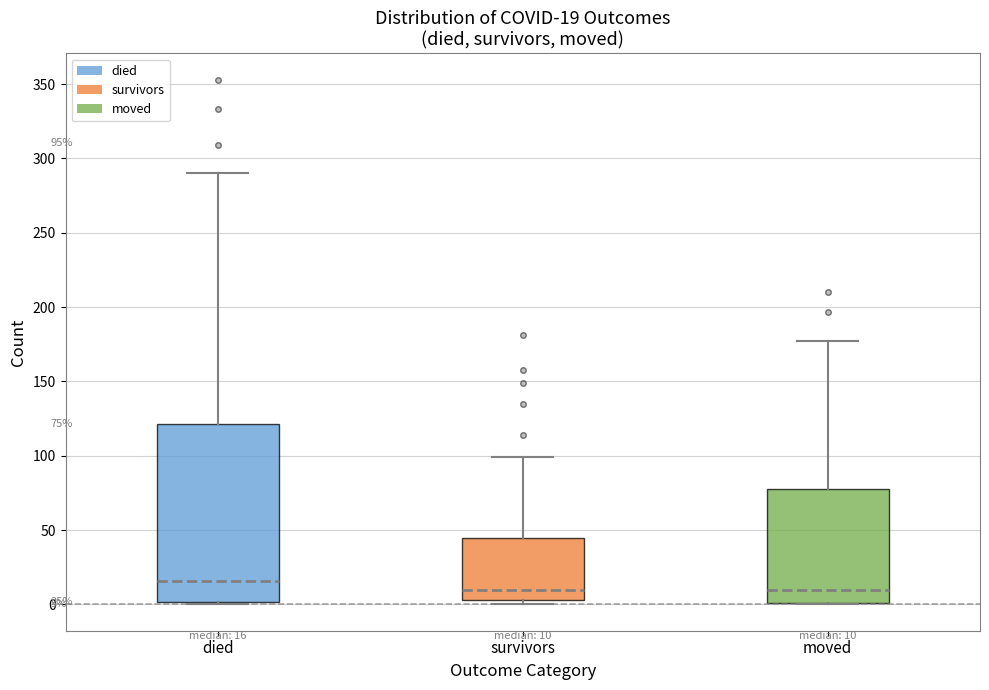

Which box has the highest median line?

died